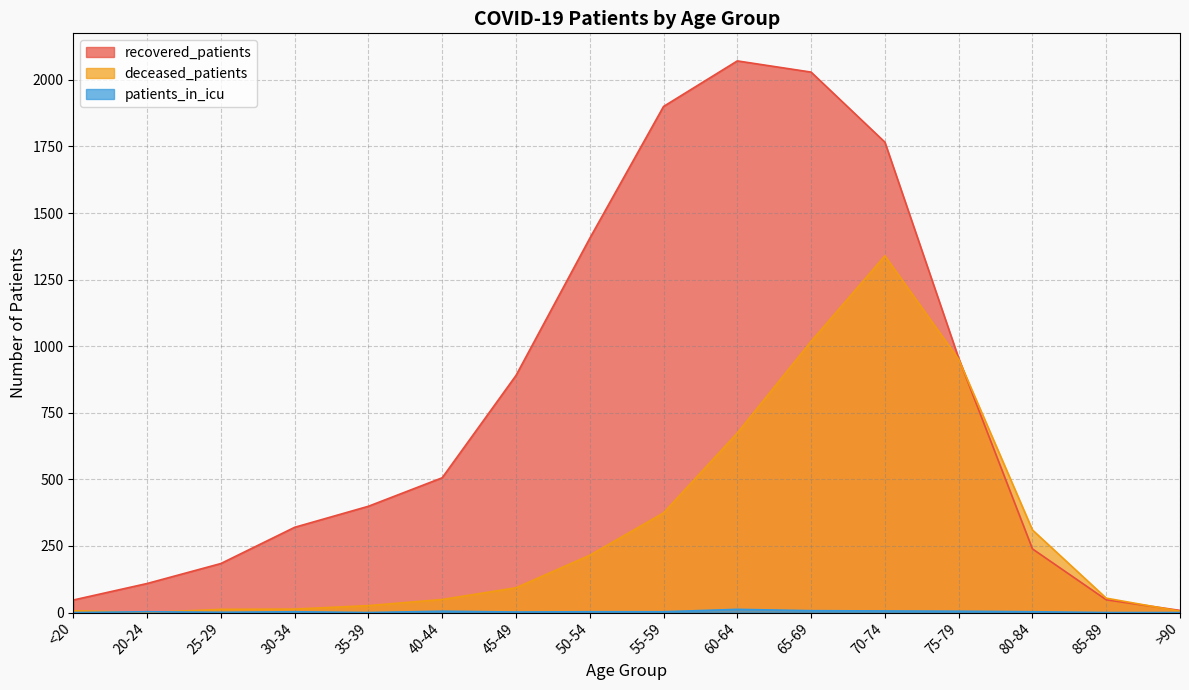

Is the value of patients_in_icu at 60-64 greater than the value of deceased_patients at 75-79?

No